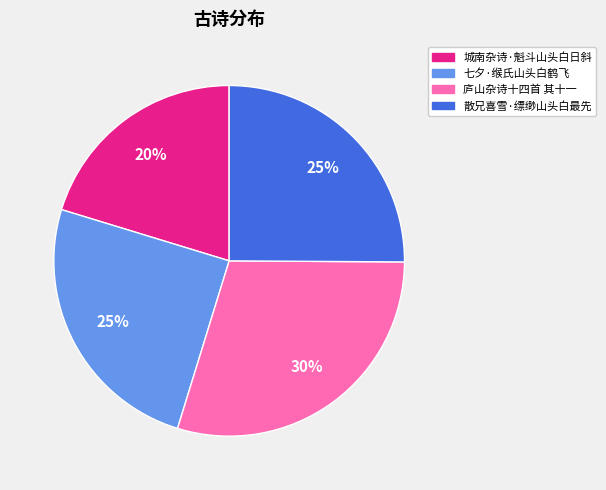

The 庐山杂诗十四首 其十一 slice represents 16% of the pie. True or false?

False